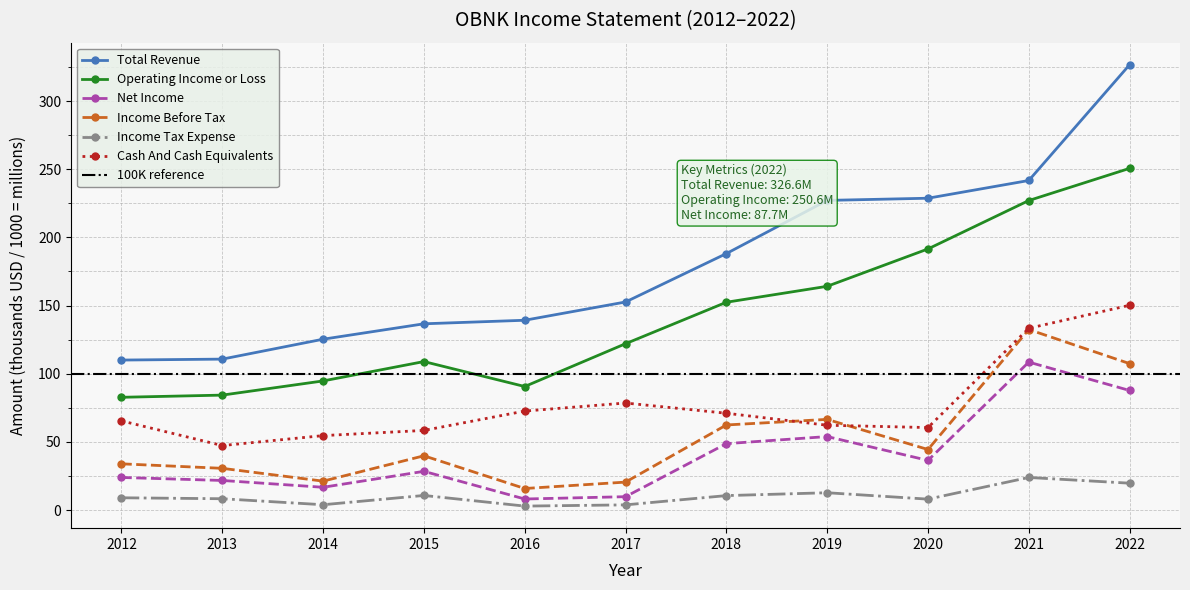

Reading right to left, what are all the values shown in this chart?

Total Revenue: 2022=326.6	2021=241.7	2020=228.7	2019=227.1	2018=188.1	2017=152.6	2016=139.2	2015=136.6	2014=125.3	2013=110.7	2012=110.0
Operating Income or Loss: 2022=250.6	2021=227.0	2020=191.5	2019=164.1	2018=152.4	2017=122.0	2016=90.6	2015=108.9	2014=94.7	2013=84.3	2012=82.7
Net Income: 2022=87.7	2021=108.5	2020=36.4	2019=53.9	2018=48.7	2017=9.8	2016=8.1	2015=28.4	2014=16.7	2013=21.7	2012=23.9
Income Before Tax: 2022=107.4	2021=132.4	2020=44.4	2019=66.5	2018=62.4	2017=20.5	2016=15.8	2015=39.8	2014=21.2	2013=30.6	2012=33.9
Income Tax Expense: 2022=19.7	2021=23.9	2020=8.0	2019=12.7	2018=10.6	2017=3.8	2016=2.9	2015=10.7	2014=3.9	2013=8.3	2012=9.0
Cash And Cash Equivalents: 2022=150.2	2021=133.3	2020=60.5	2019=62.2	2018=71.0	2017=78.5	2016=72.6	2015=58.4	2014=54.6	2013=47.3	2012=65.4